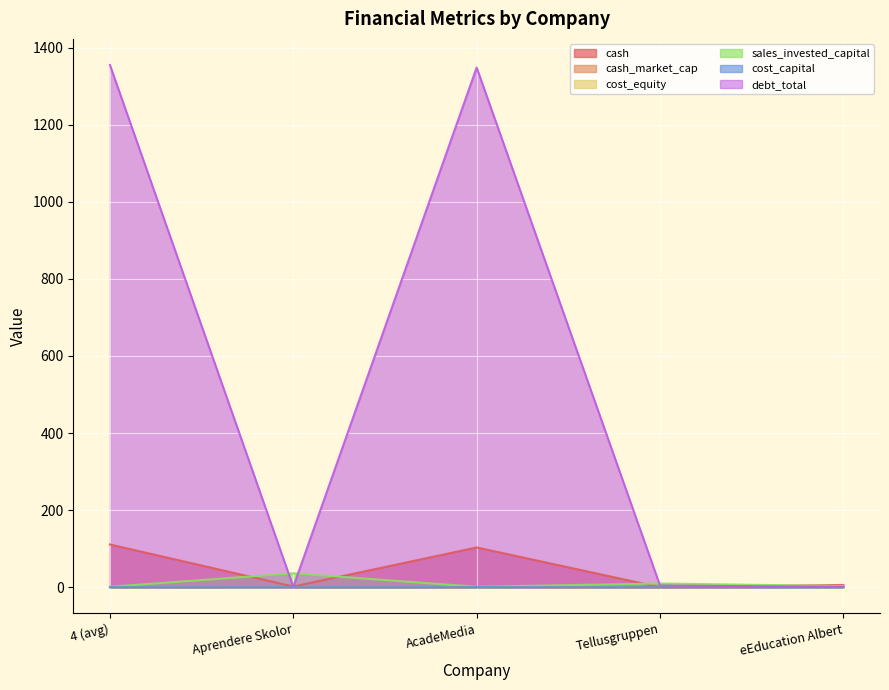

What are all the series names shown in the legend?

cash, cash_market_cap, cost_equity, sales_invested_capital, cost_capital, debt_total